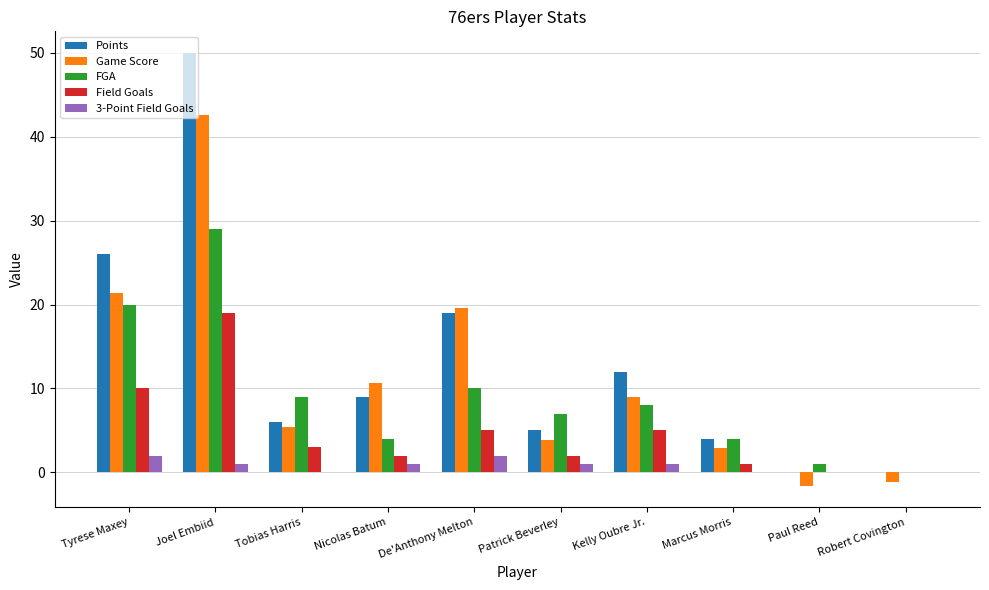

What are all the series names shown in the legend?

Points, Game Score, FGA, Field Goals, 3-Point Field Goals